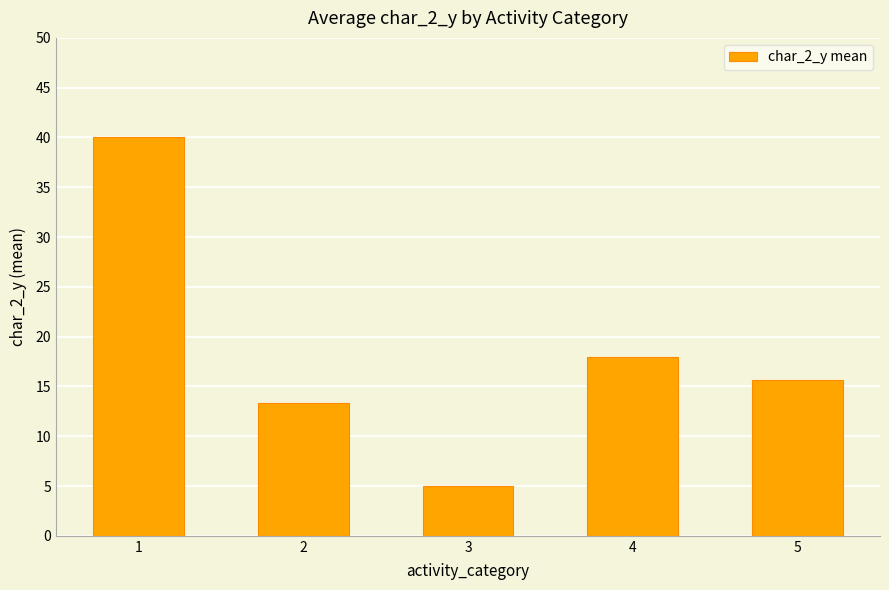

What is the difference between the maximum and minimum values?

35.0